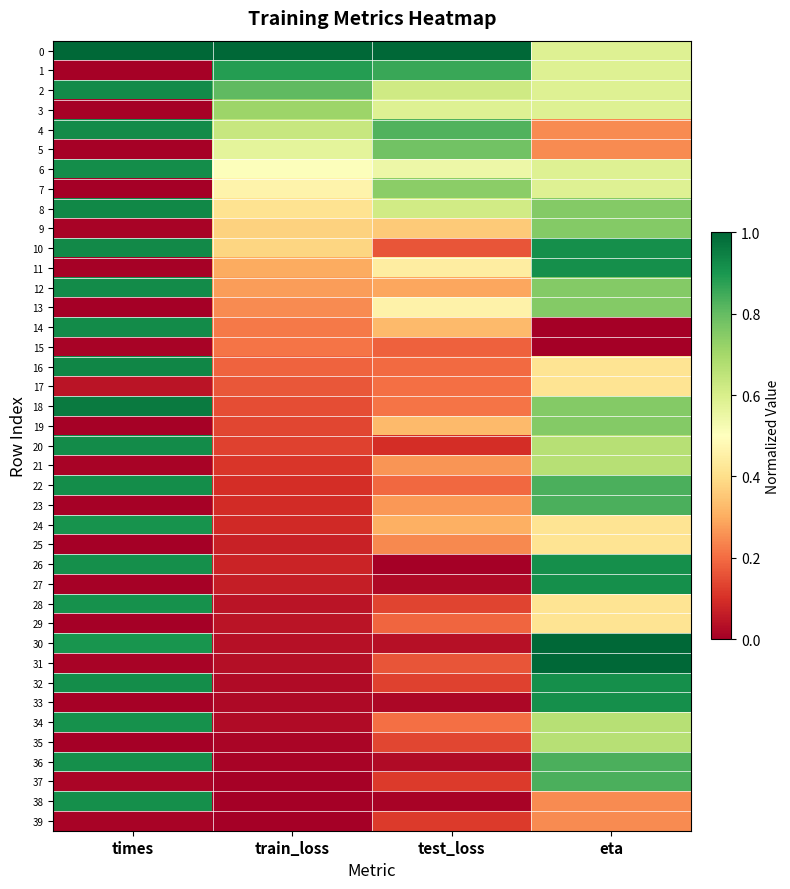

At which category does the chart reach its minimum across all series?

eta